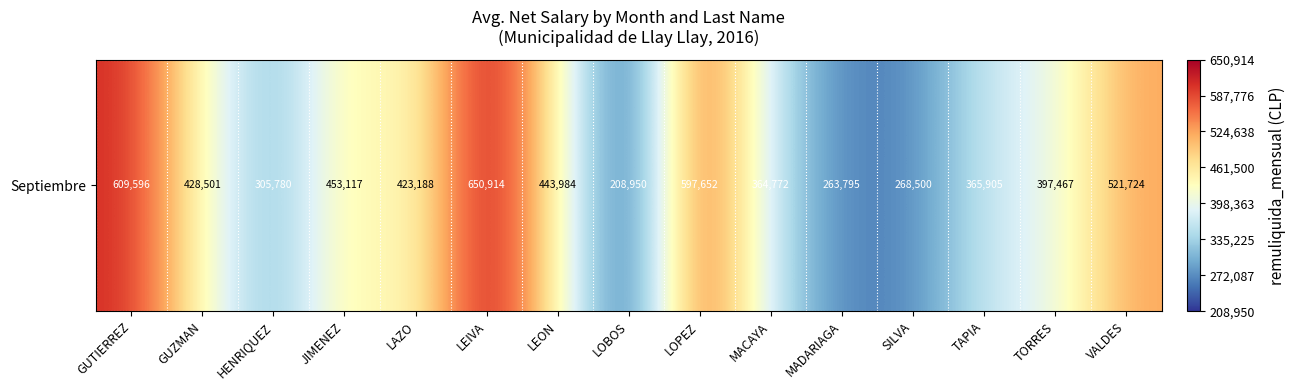

What is the approximate value at MACAYA, to the nearest 100?

364800